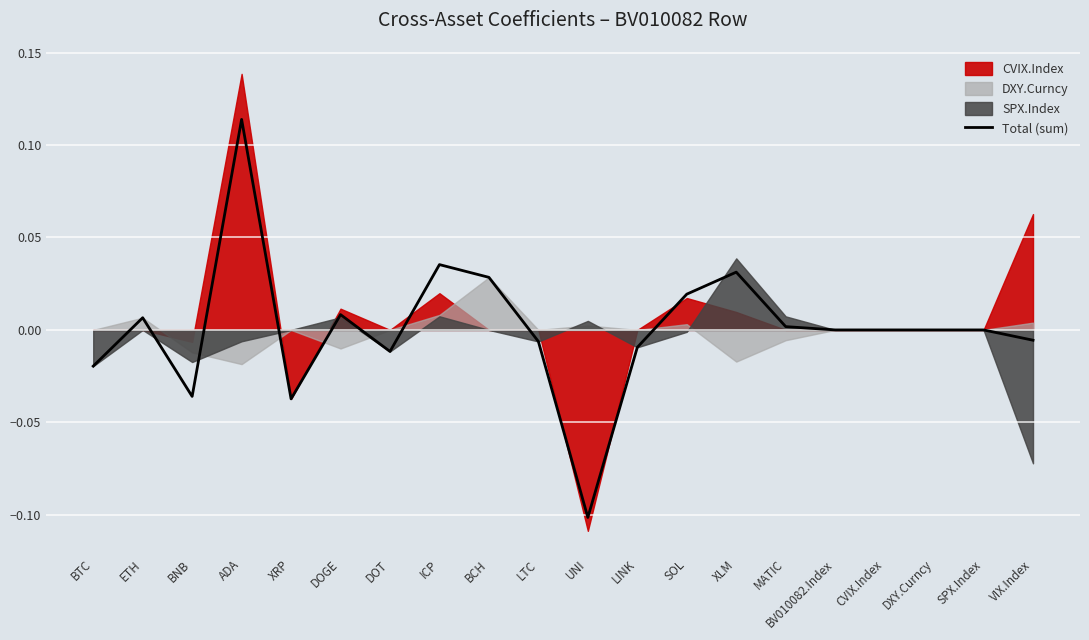

At which category does the chart reach its minimum across all series?

UNI